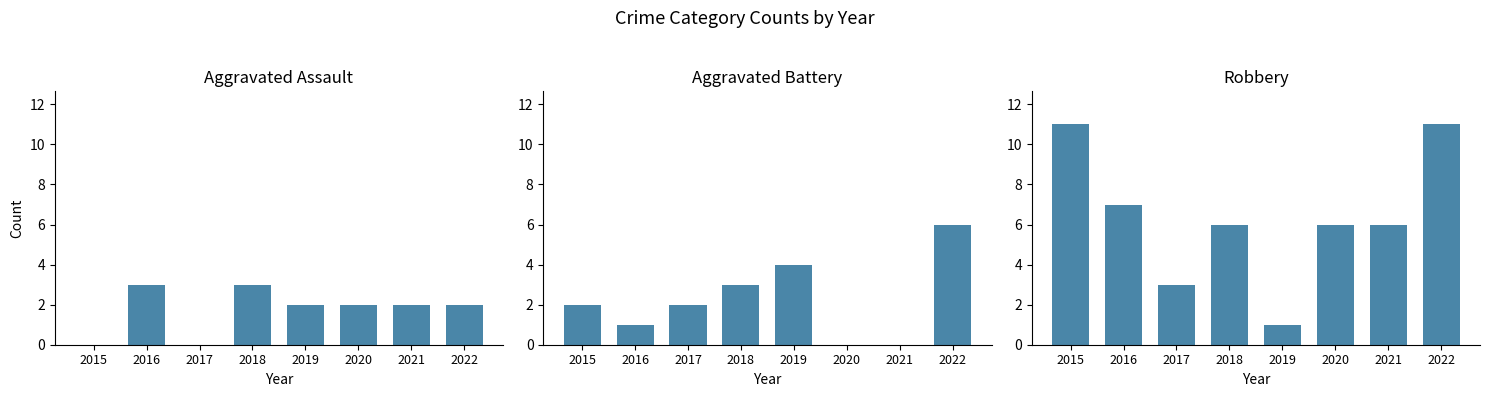

How many Aggravated Battery values are between 1 and 4?

5